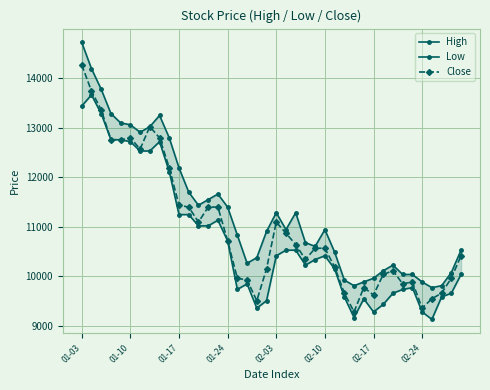

Rank the series by their average value, from lowest to highest.

Low, Close, High